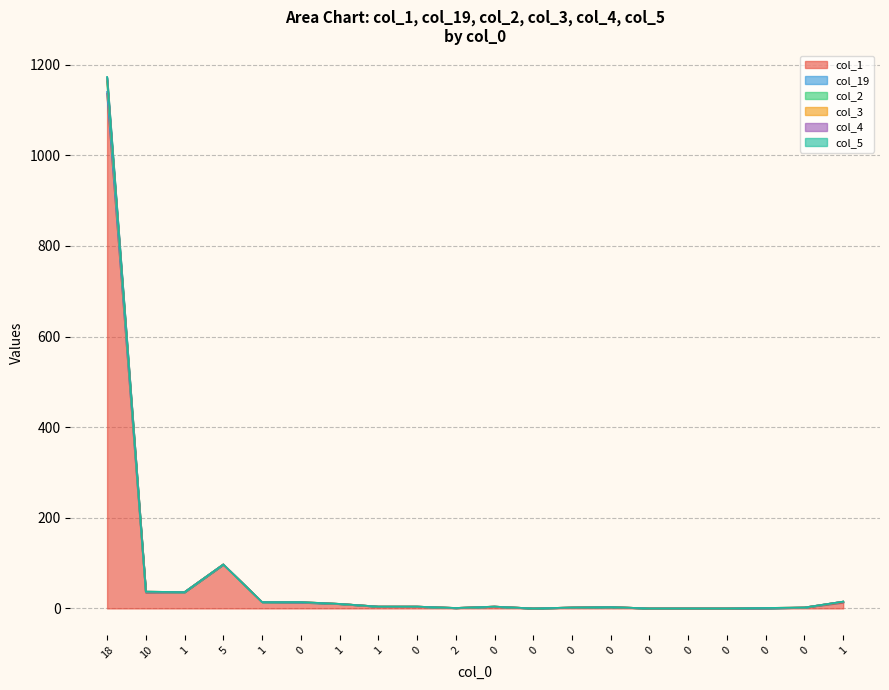

How many data points in col_2 are less than 4?

9